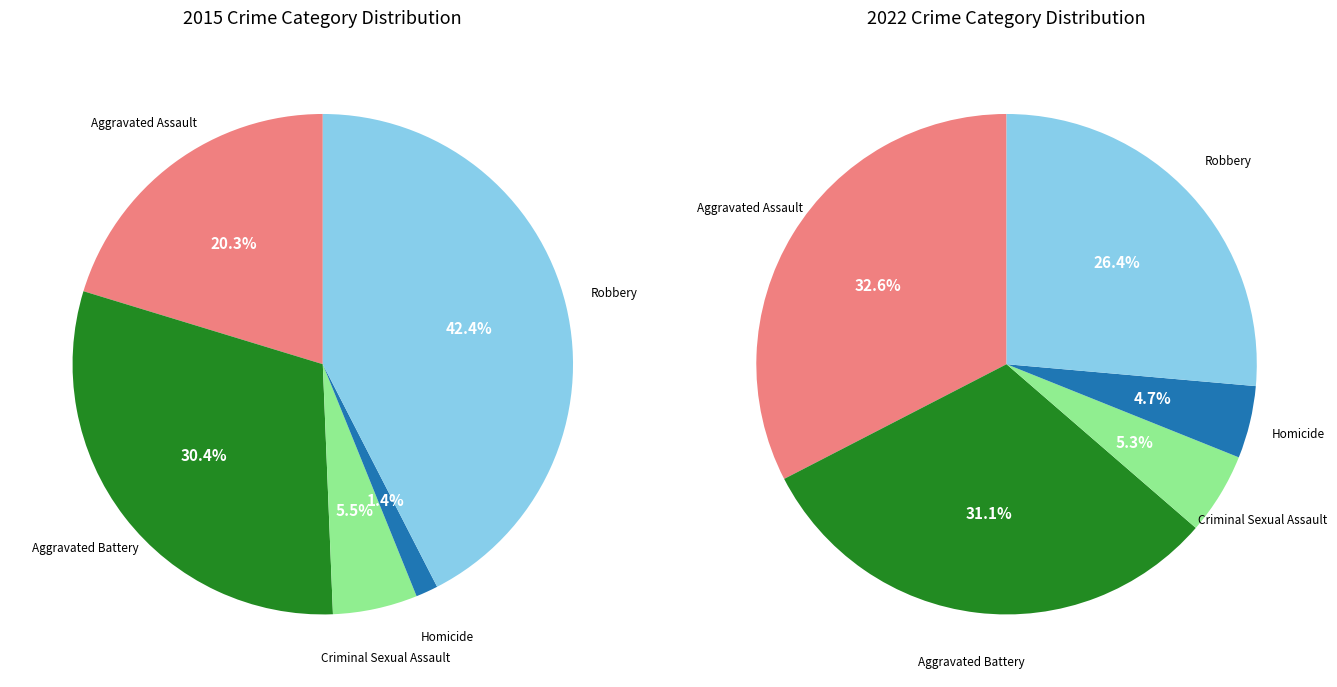

What is the change in value from Homicide to Robbery?

+285